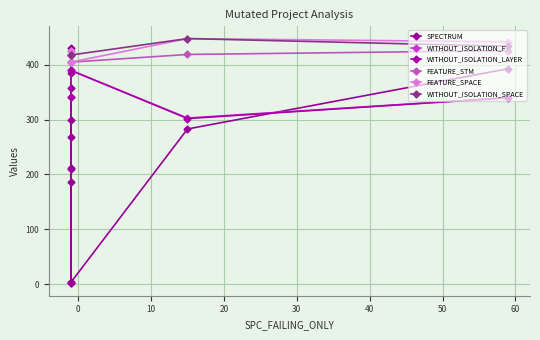

How many lines are shown in the chart?

6